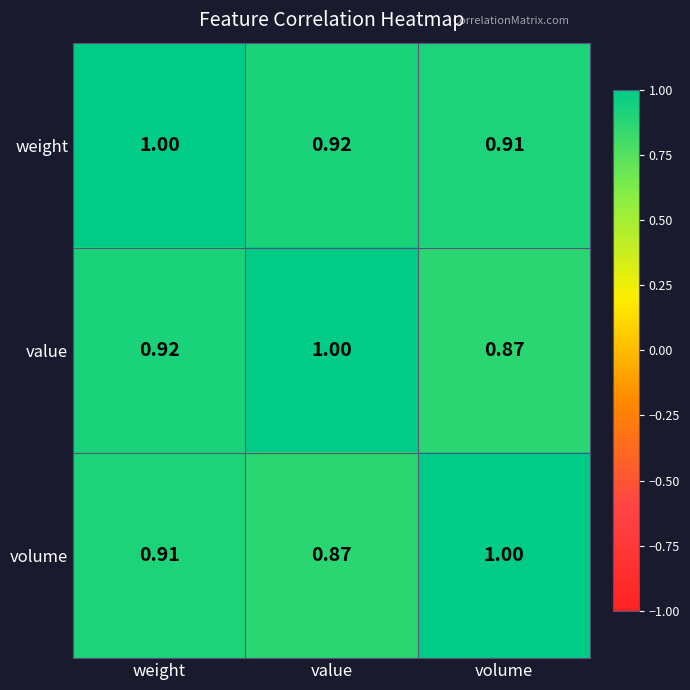

List the labels in order of value value, largest first.

value, weight, volume